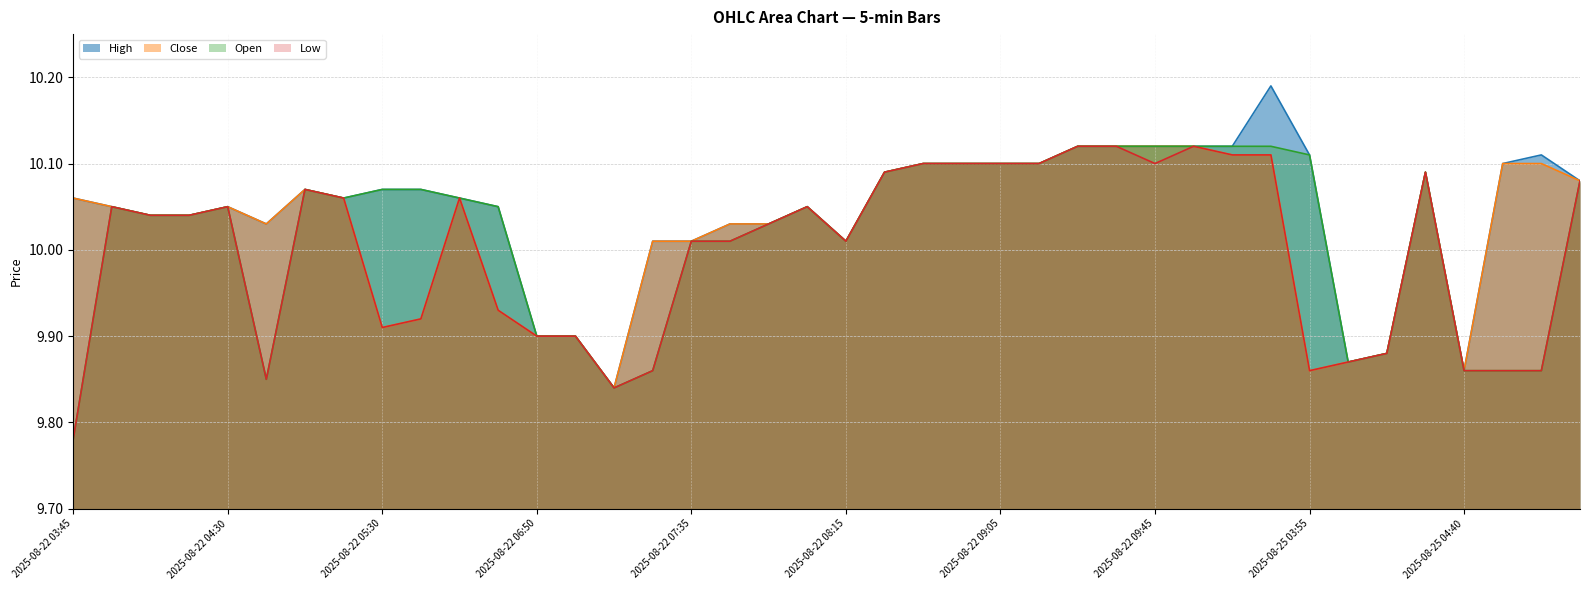

True or false: Low and High cross at least once.

False